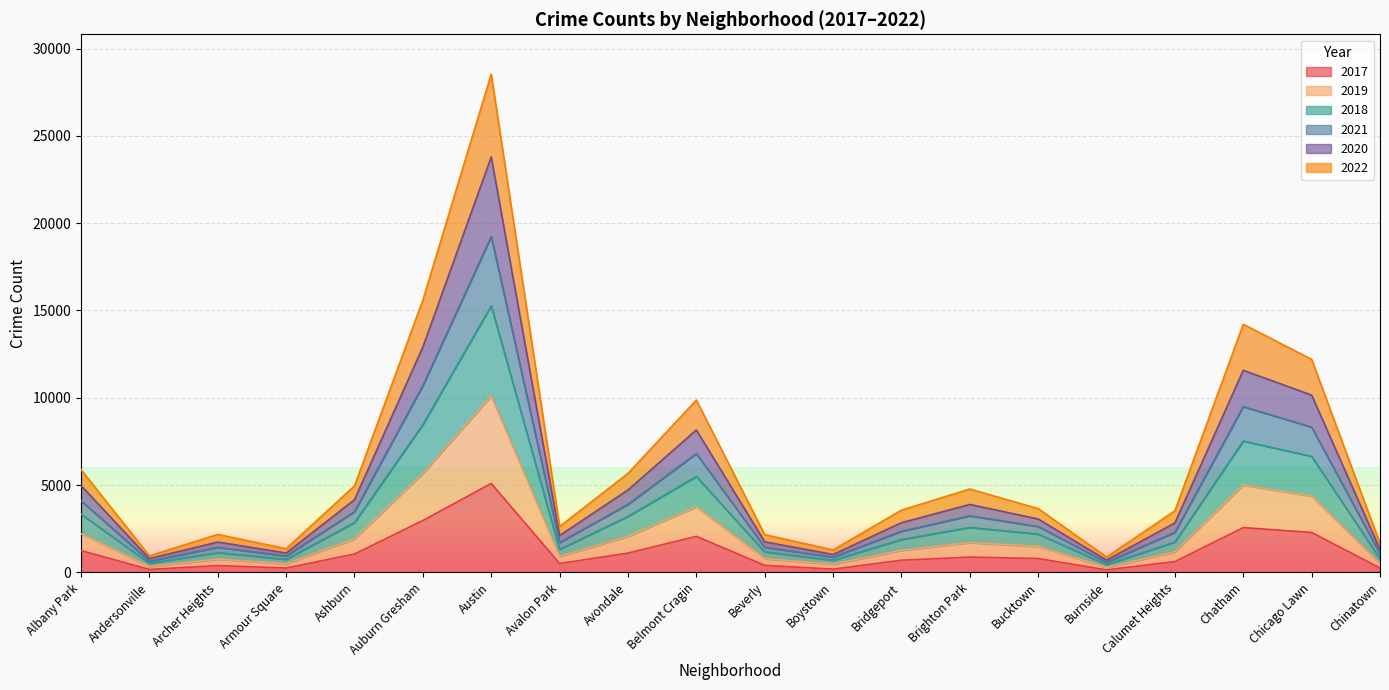

The value of 2017 at Chatham is 2566. True or false?

True